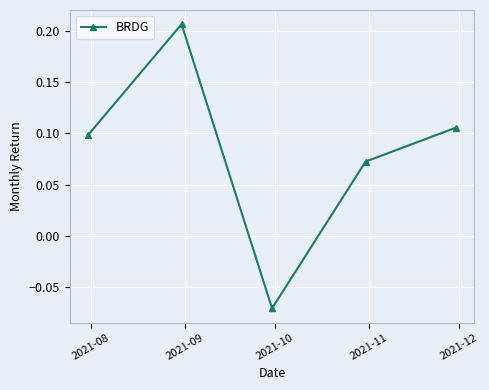

How many interior local valleys (lower than both neighbors) does the data have?

1